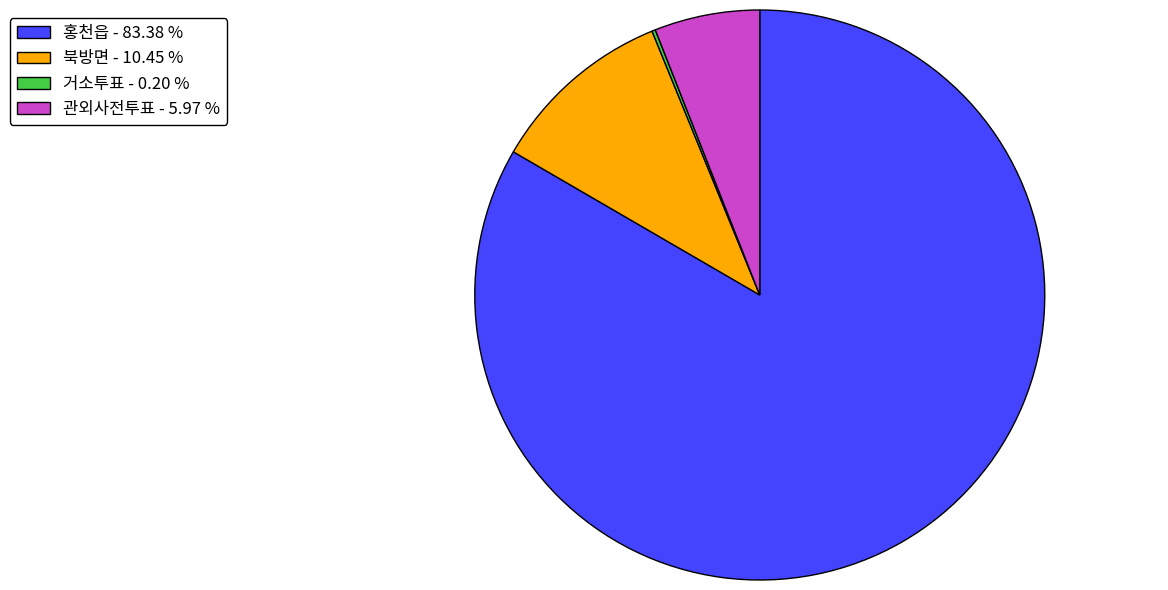

Do 홍천읍 - 83.38 % and 북방면 - 10.45 % together represent more than half of the pie?

Yes